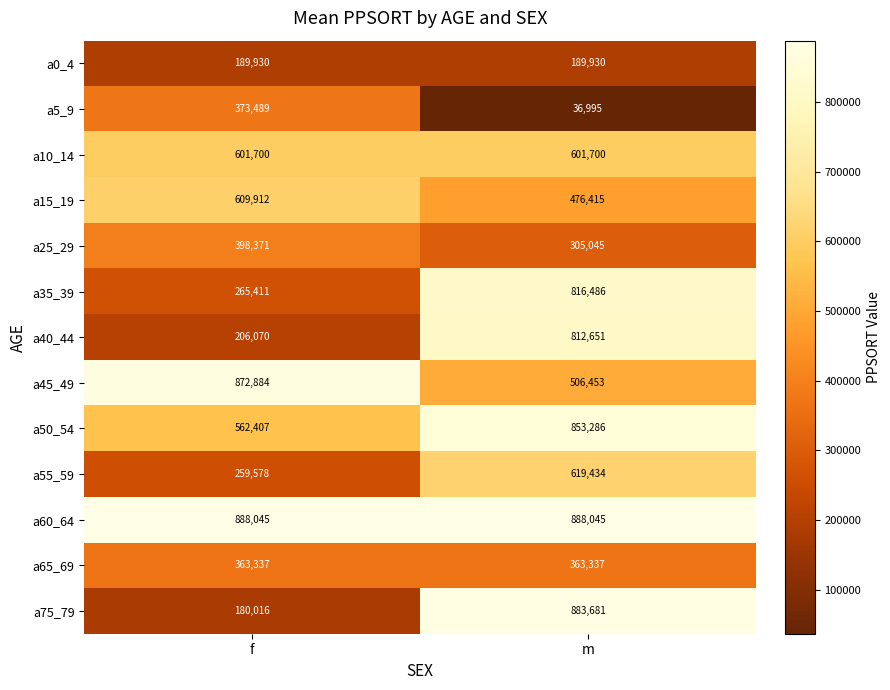

What is the spread (max minus min) of values at m?

851050